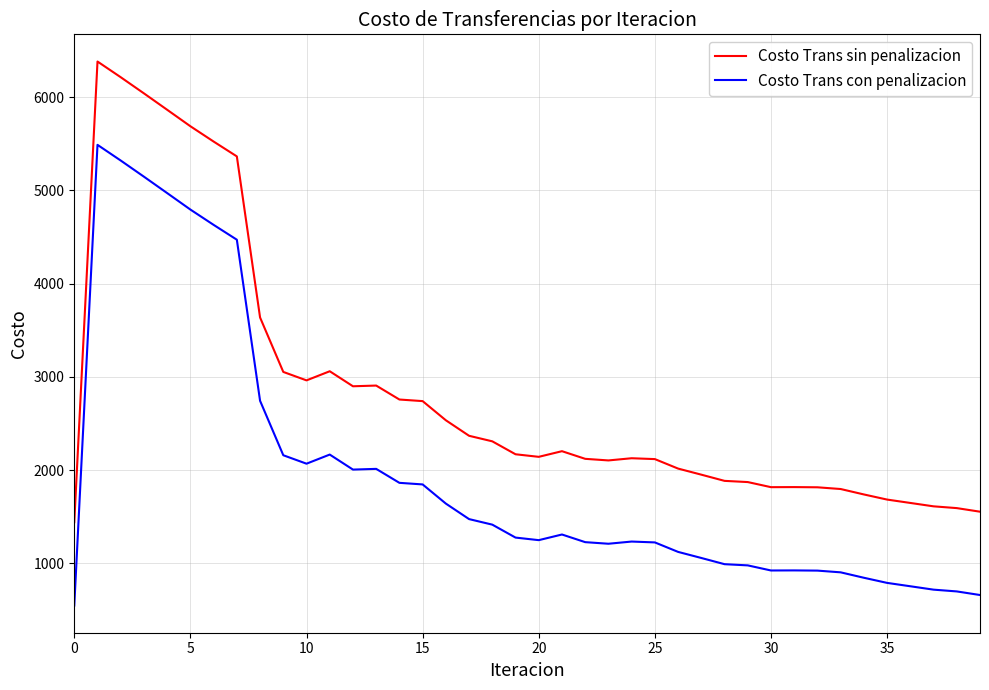

What is the minimum value for Costo Trans con penalizacion?

548.8